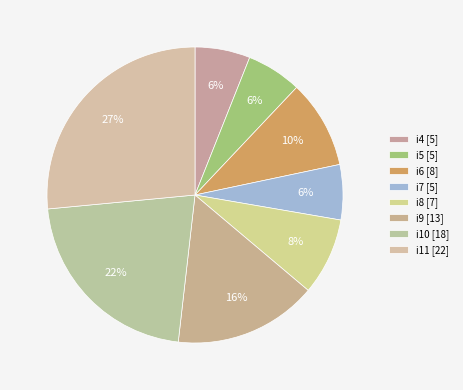

Rank the categories by value from lowest to highest.

i4, i5, i7, i8, i6, i9, i10, i11